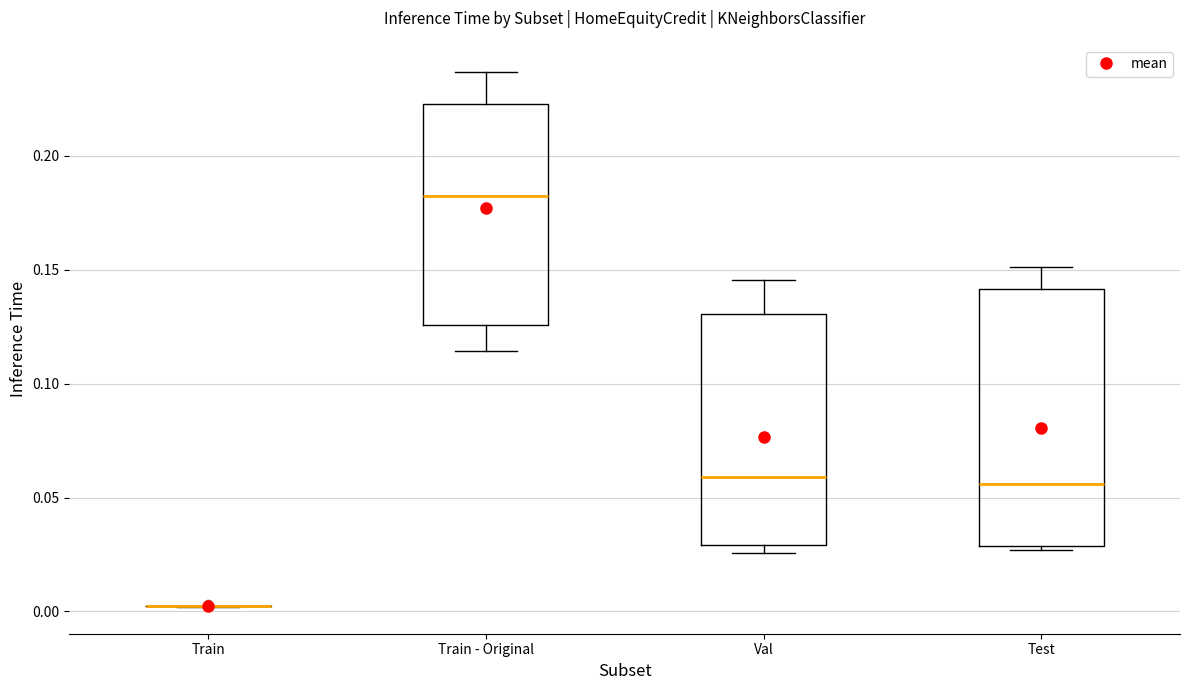

Reading left to right, read every box against the y-axis: the position of its median line, the range the box covers, and the ends of its whiskers. The values are not printed on the chart, so give them approximately, as read against the axis.

Train: box collapsed to a line at 0.000, whiskers 0.000 to 0.000
Train - Original: median 0.180, box 0.125 to 0.225, whiskers 0.115 to 0.235
Val: median 0.060, box 0.030 to 0.130, whiskers 0.025 to 0.145
Test: median 0.055, box 0.030 to 0.140, whiskers 0.025 to 0.150